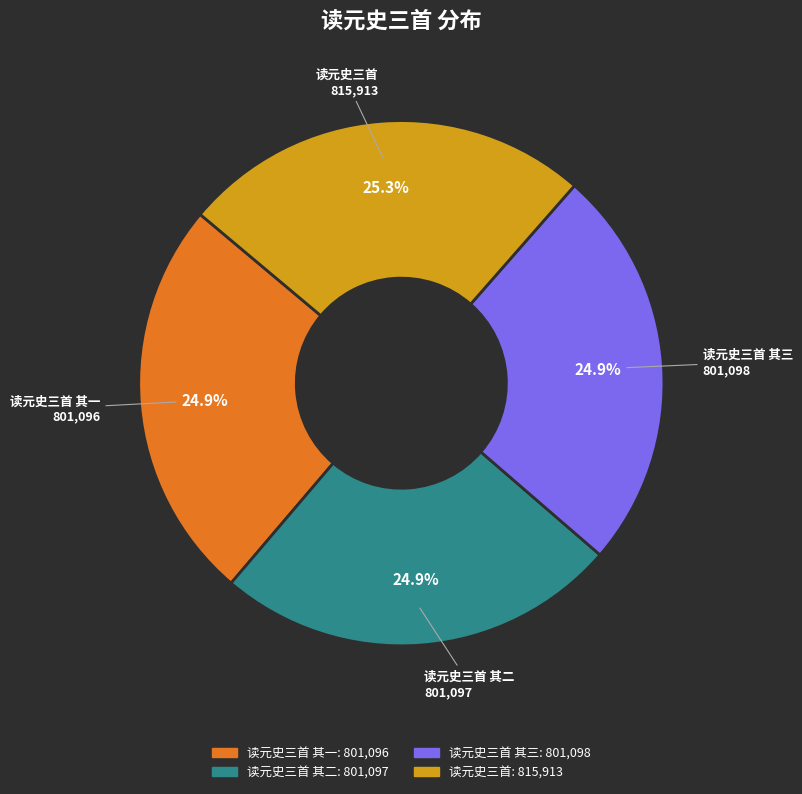

Does any single category account for the majority?

No